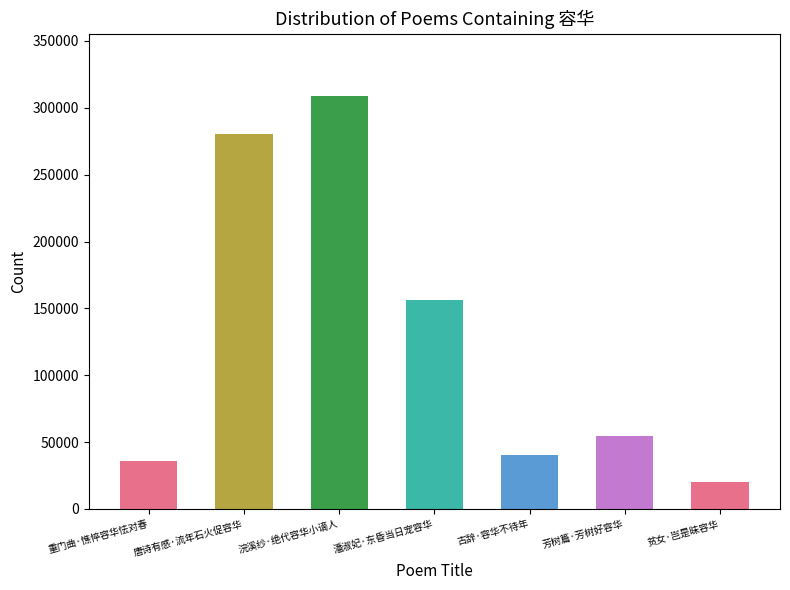

Which category has the highest value across all series?

浣溪纱·绝代容华小谪人